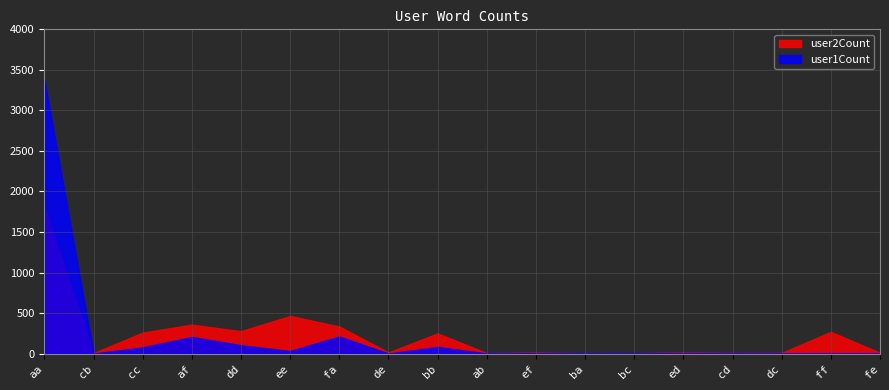

How many lines are shown in the chart?

2